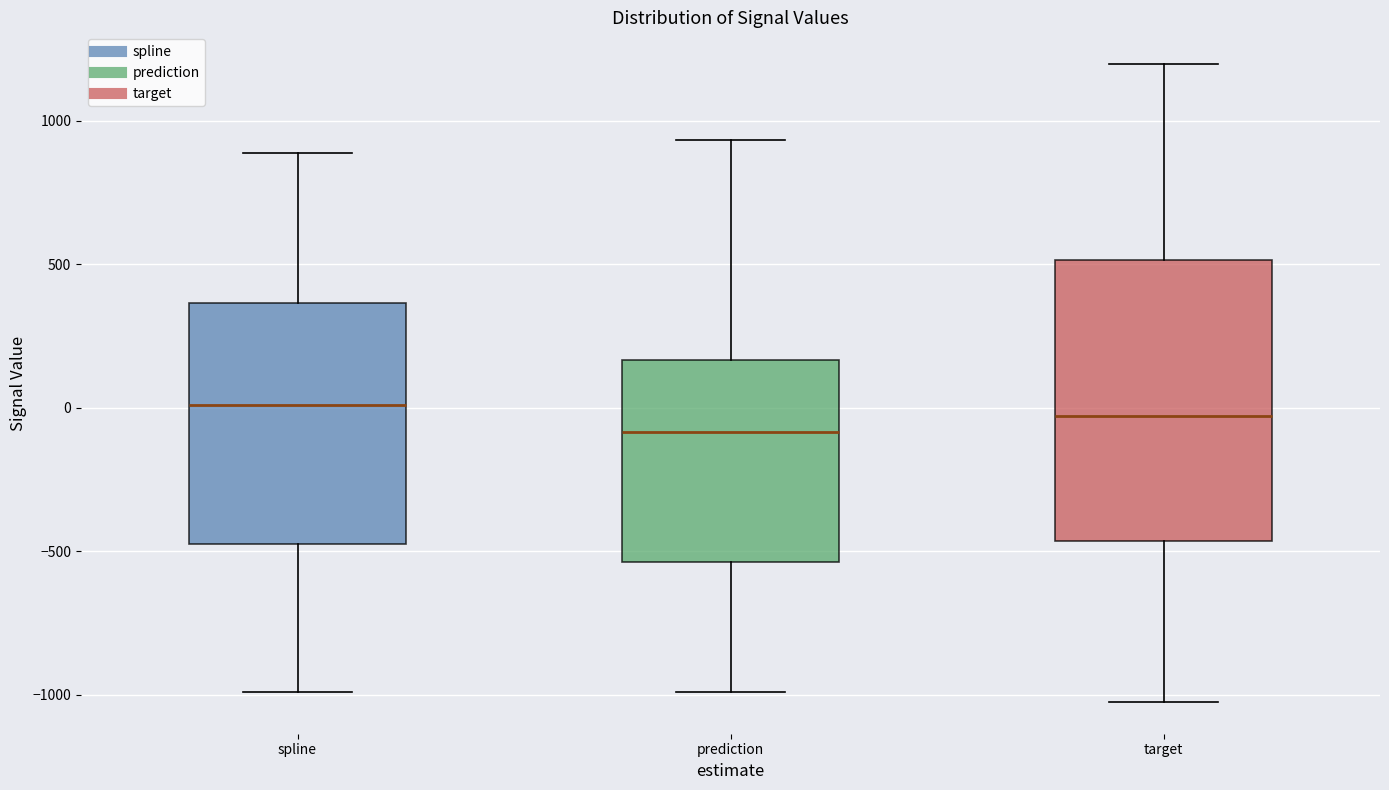

Which box's median line is the lowest?

prediction